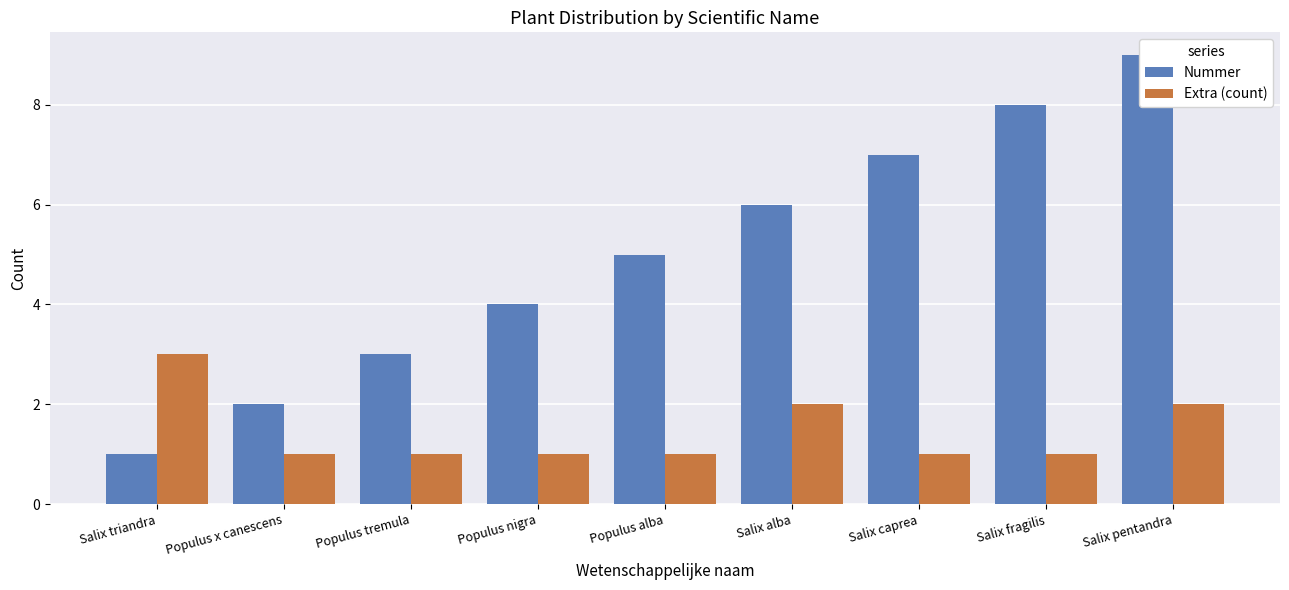

List the series in order of their overall mean, highest first.

Nummer, Extra (count)